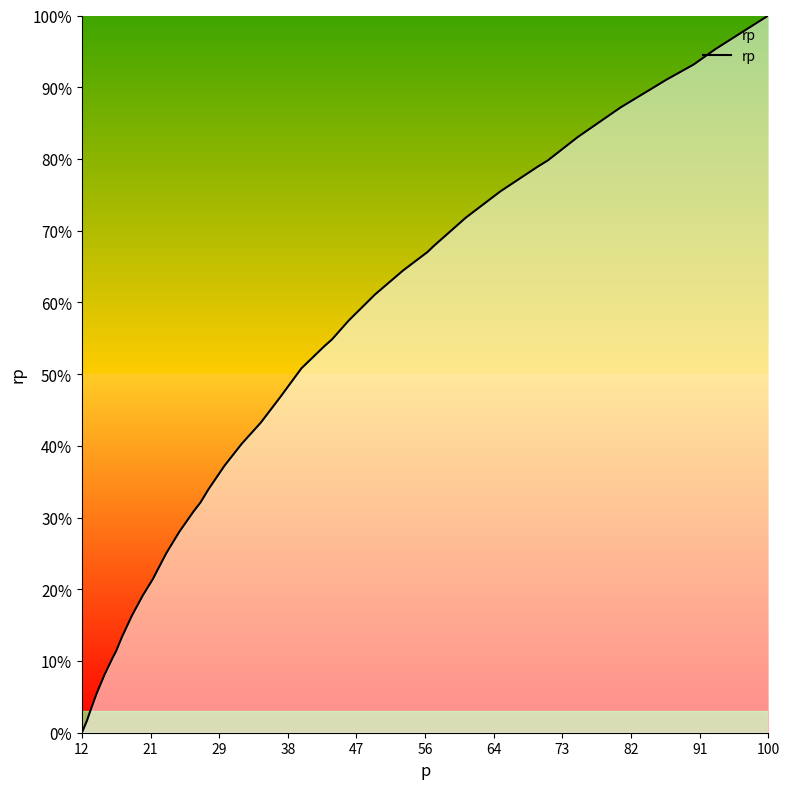

What is the value of the 6th point from the left?

0.1